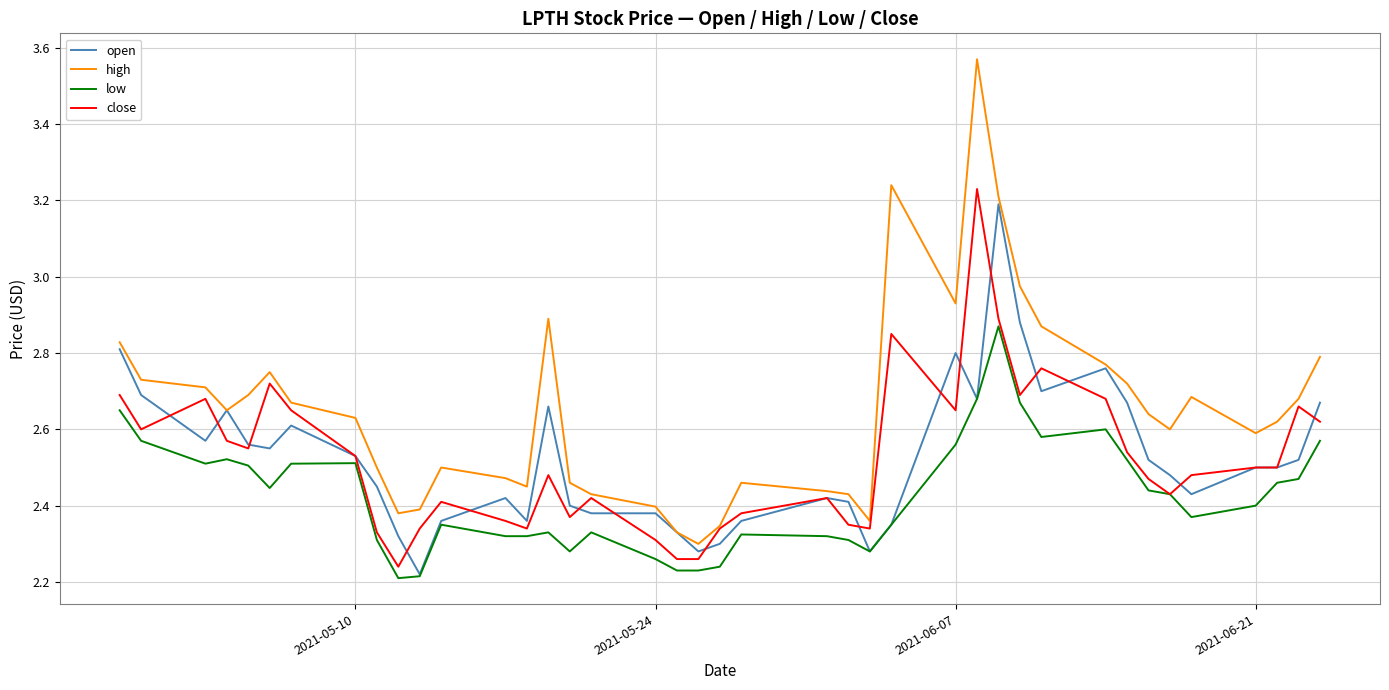

Which series has the largest range (max minus min)?

high